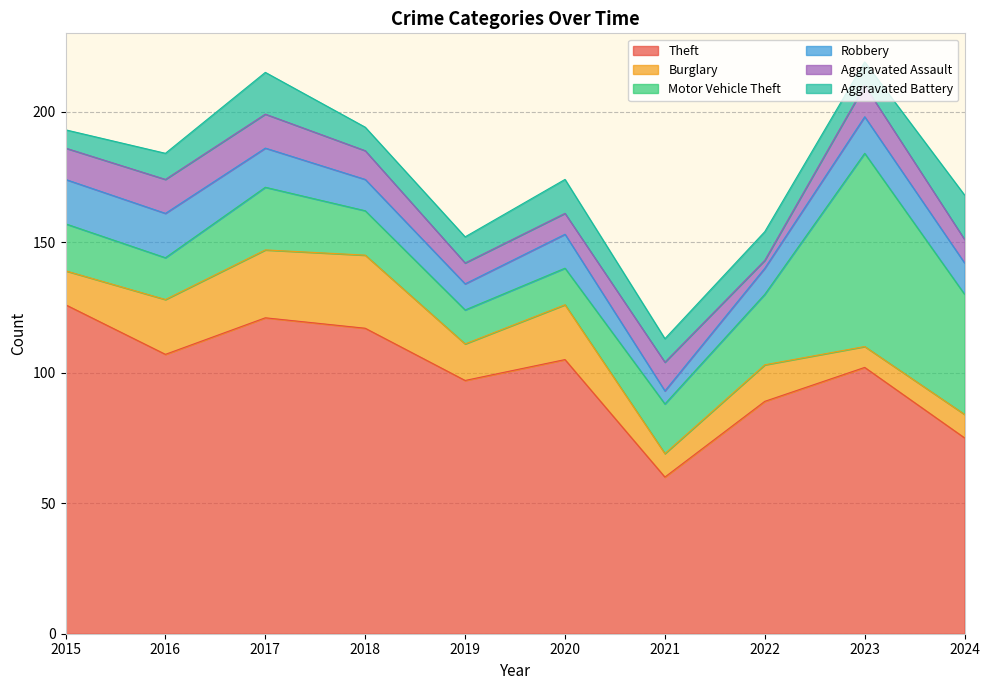

What are all the series names shown in the legend?

Theft, Burglary, Motor Vehicle Theft, Robbery, Aggravated Assault, Aggravated Battery